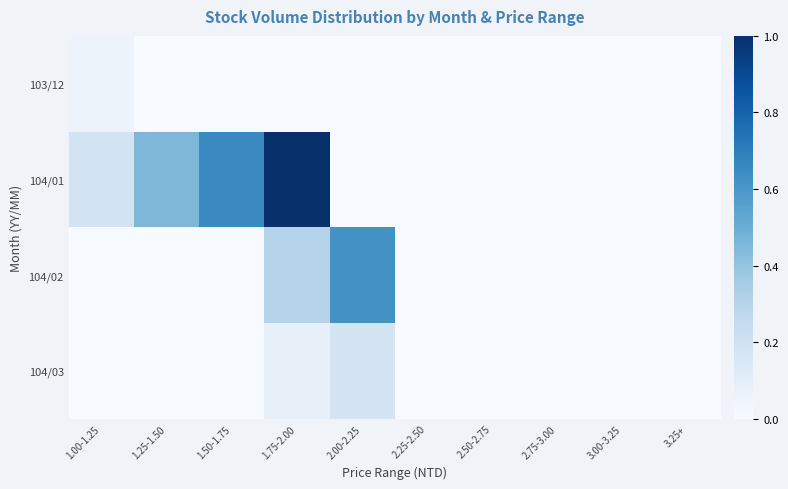

How many series are shown in this chart?

4